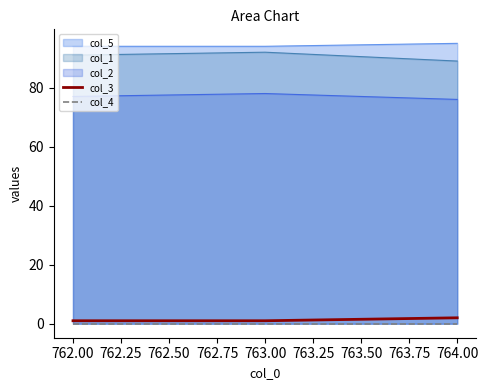

Is the value of col_3 at 764.00 greater than the value of col_1 at 762.00?

No